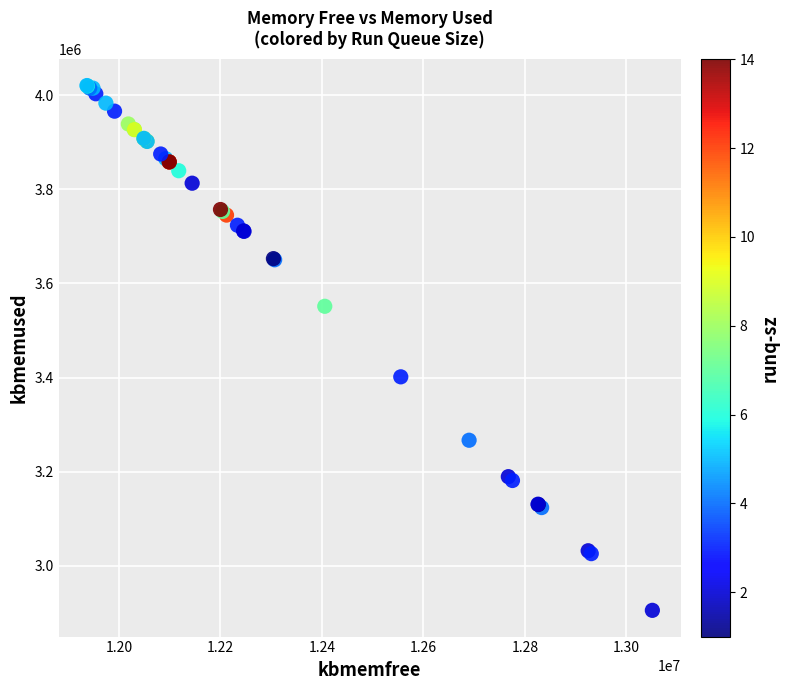

What Y value in the scatter plot is closest to 3462956?

3401600